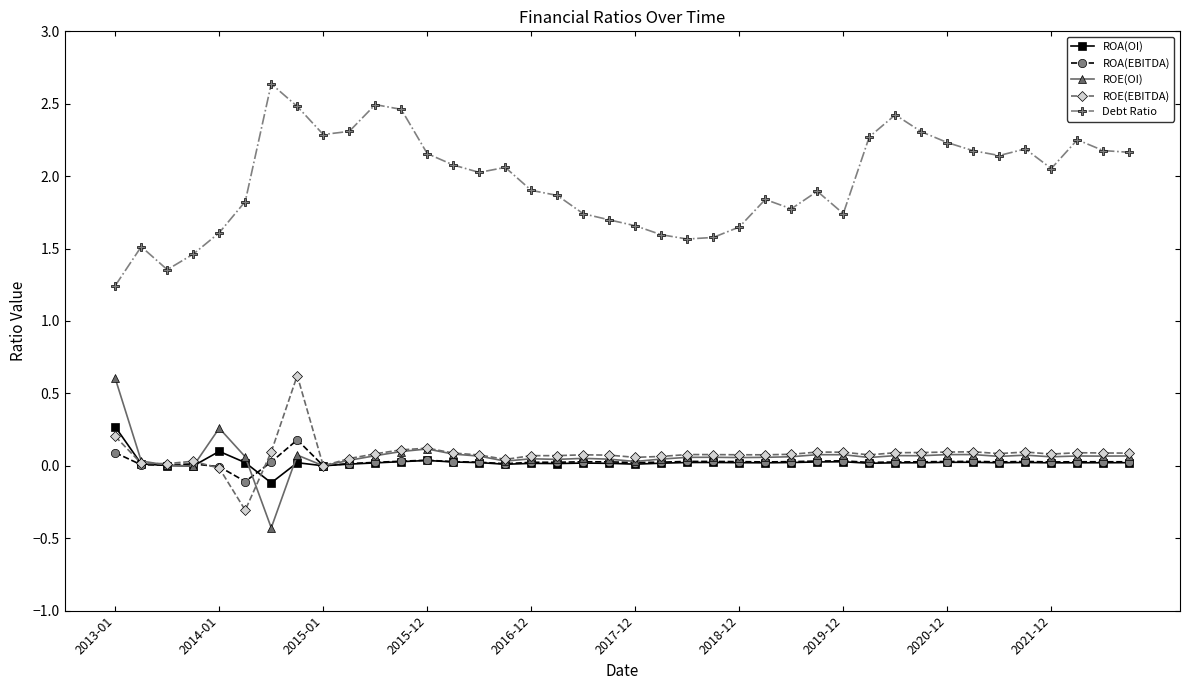

What is the smallest value displayed?

-0.4